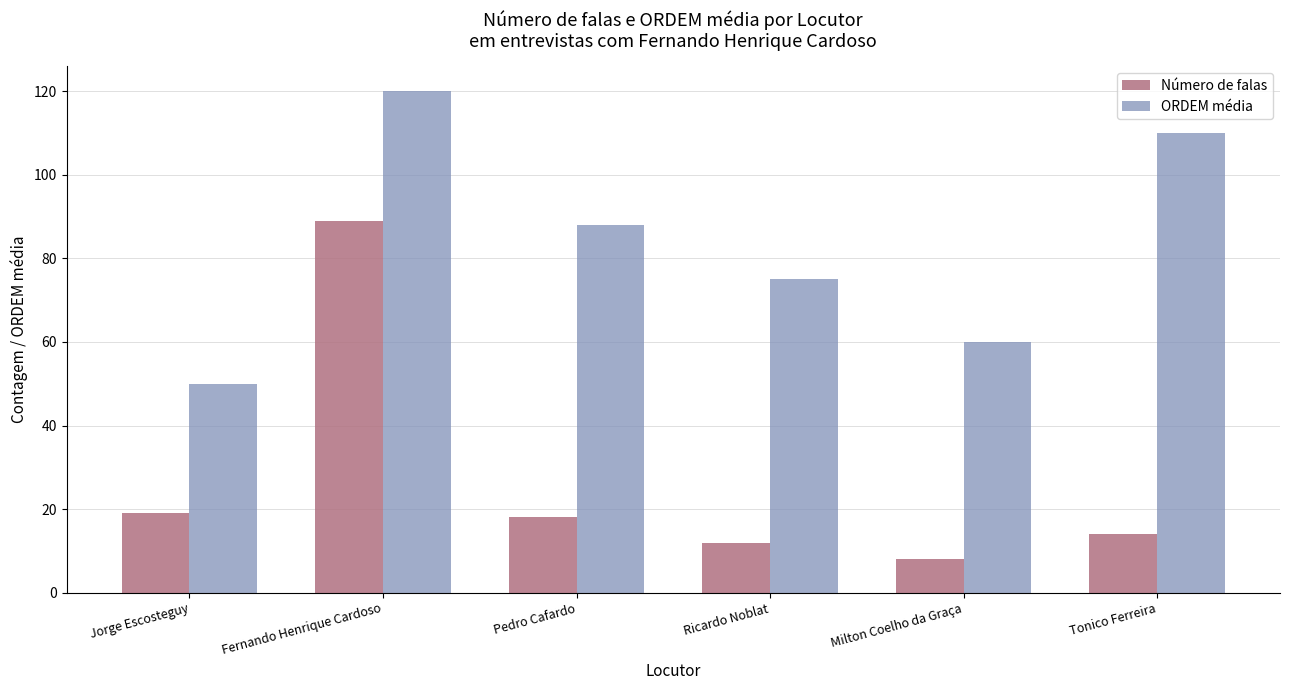

Reading right to left, what are all the values shown in this chart?

Número de falas: Tonico Ferreira=14	Milton Coelho da Graça=8	Ricardo Noblat=12	Pedro Cafardo=18	Fernando Henrique Cardoso=89	Jorge Escosteguy=19
ORDEM média: Tonico Ferreira=110	Milton Coelho da Graça=60	Ricardo Noblat=75	Pedro Cafardo=88	Fernando Henrique Cardoso=120	Jorge Escosteguy=50